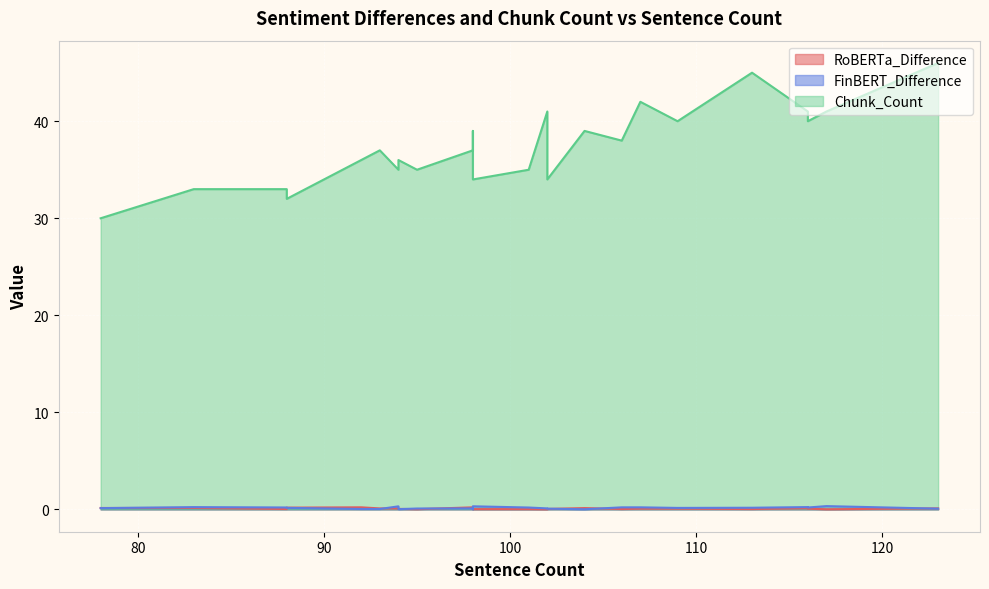

Where is FinBERT_Difference nearest to the value 0?

104